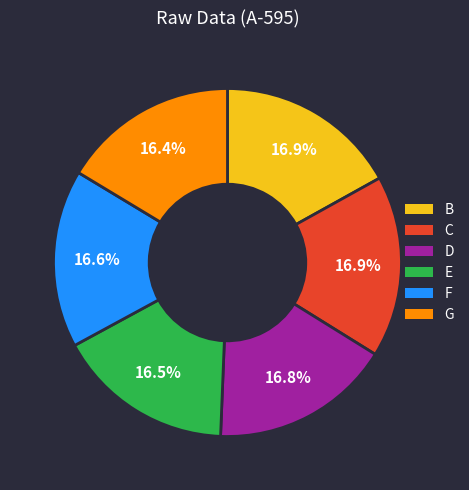

To the nearest percent, what is the combined percentage of D and G?

33%